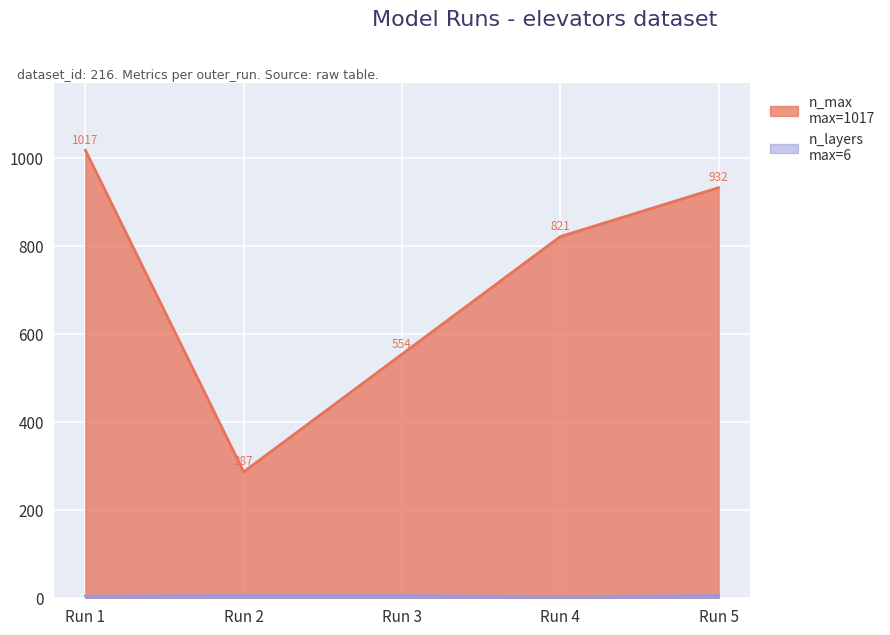

What is the difference between the maximum and second lowest values in the n_layers series?

1